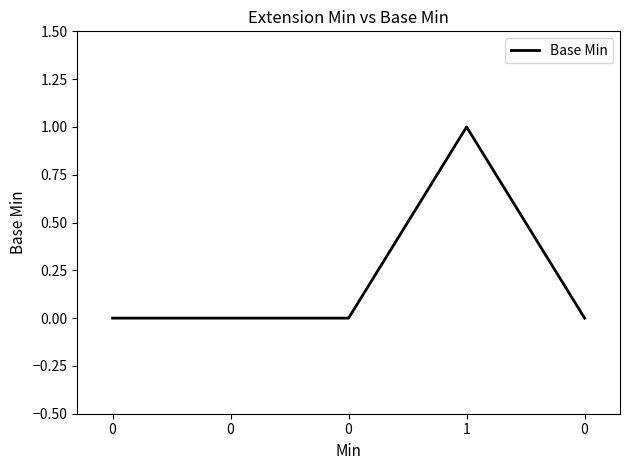

True or false: the data shows 0 at 1.

False